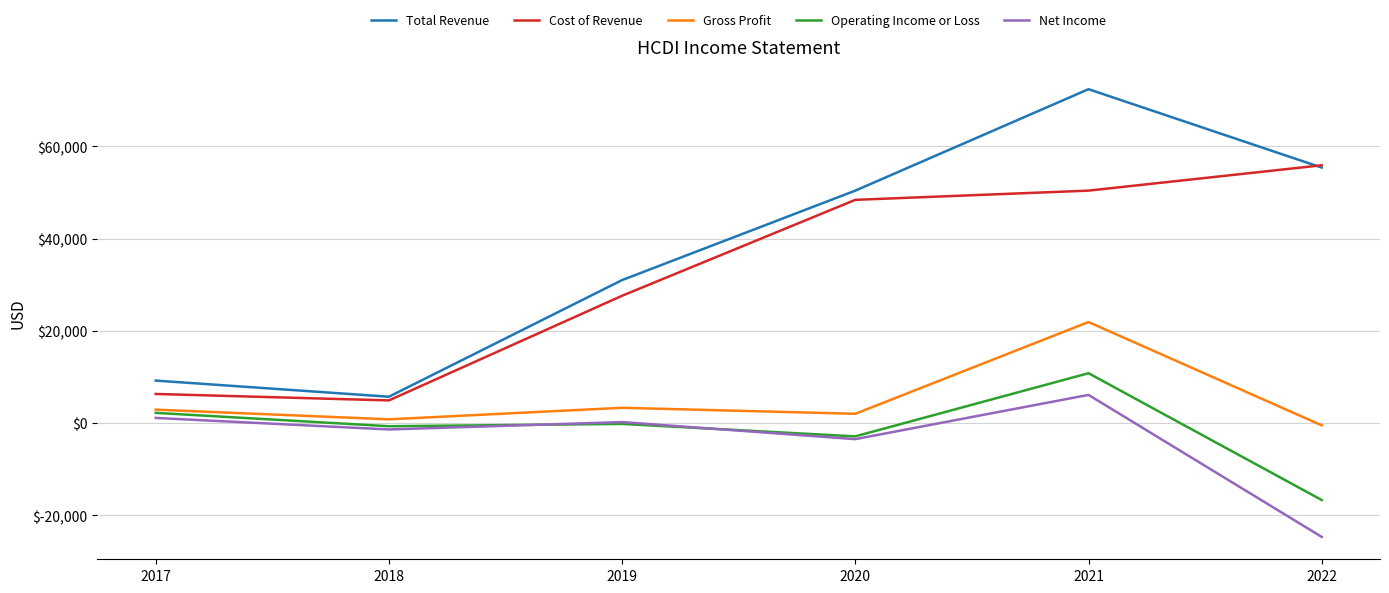

What are all the series names shown in the legend?

Total Revenue, Cost of Revenue, Gross Profit, Operating Income or Loss, Net Income